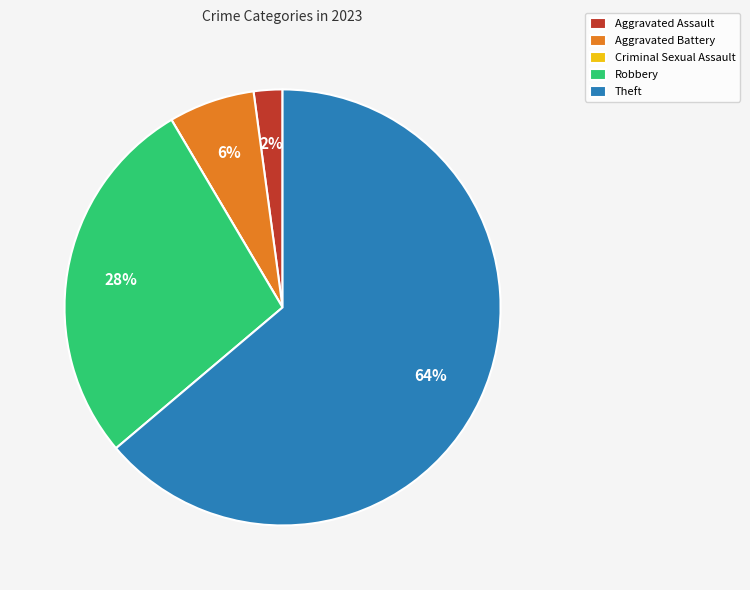

Does any single category account for the majority?

Yes